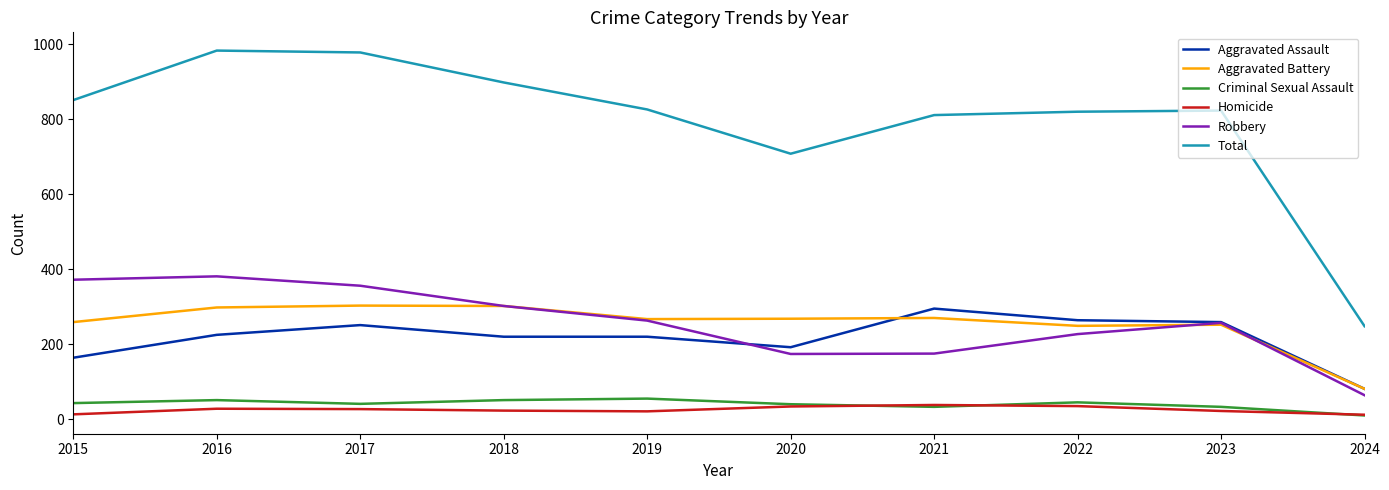

How many series are shown in this chart?

6